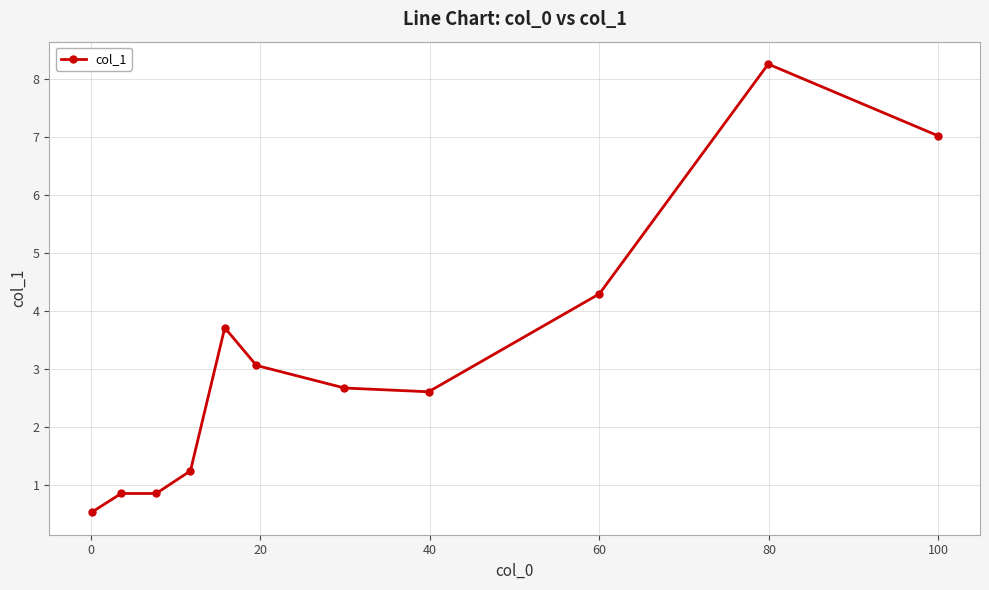

Reading left to right, list all the values displayed in this chart.

0.5	0.8	0.8	1.2	3.7	3.1	2.7	2.6	4.3	8.3	7.0